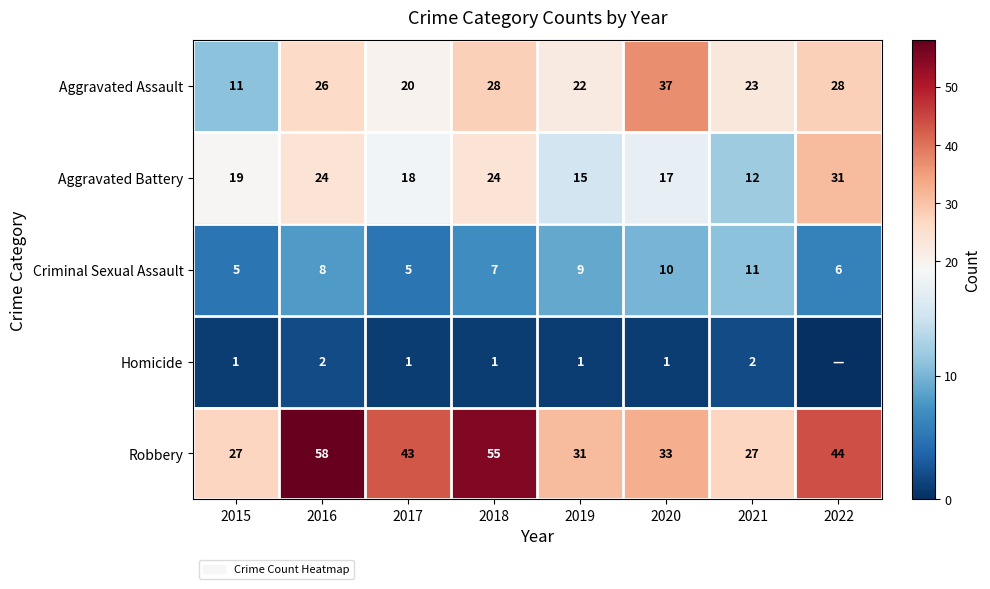

What is the total value across all series at 2015?

63